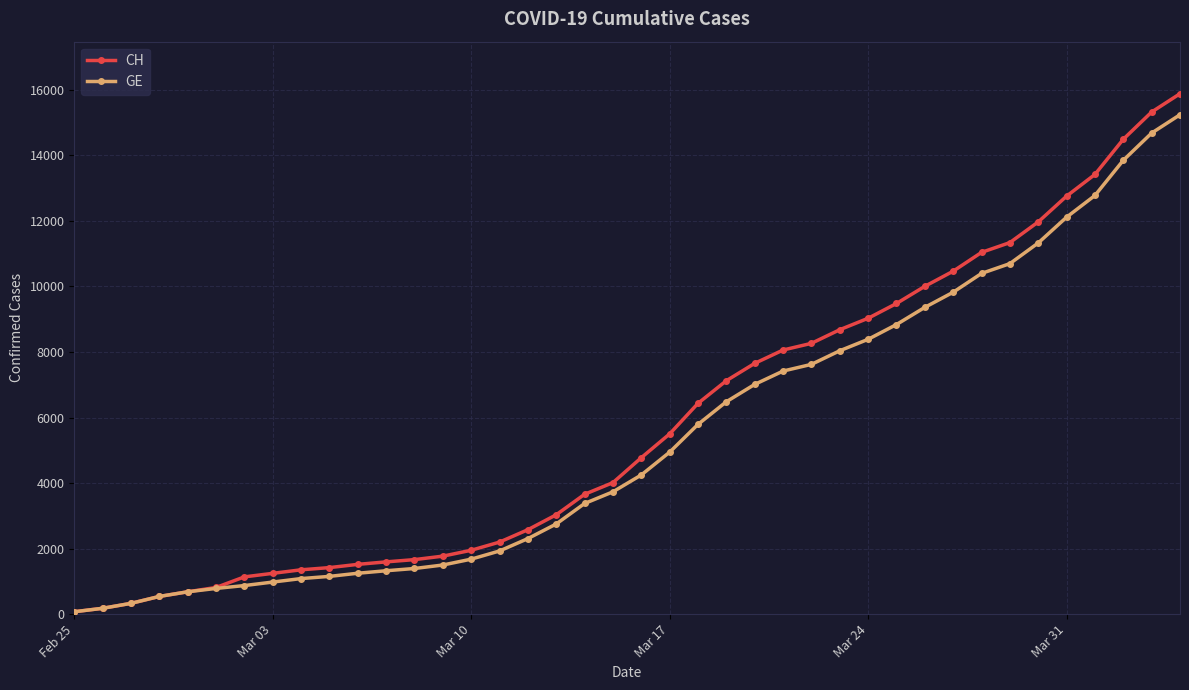

What is the maximum value for CH?

15884